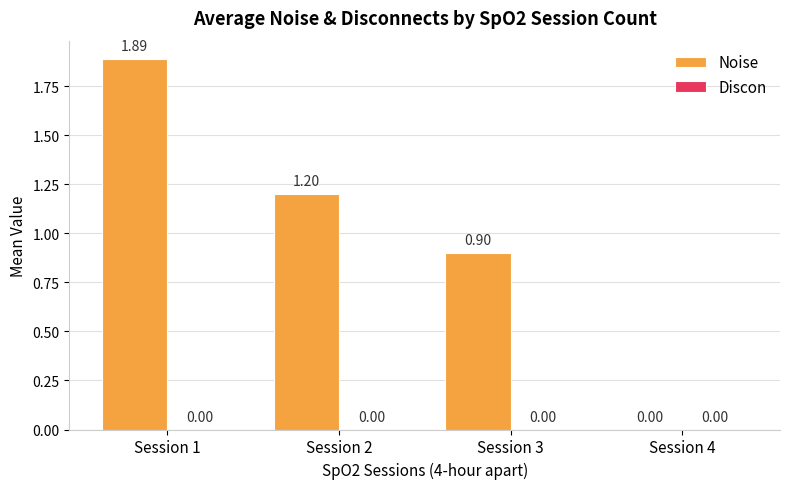

Does the chart contain stacked bars?

No